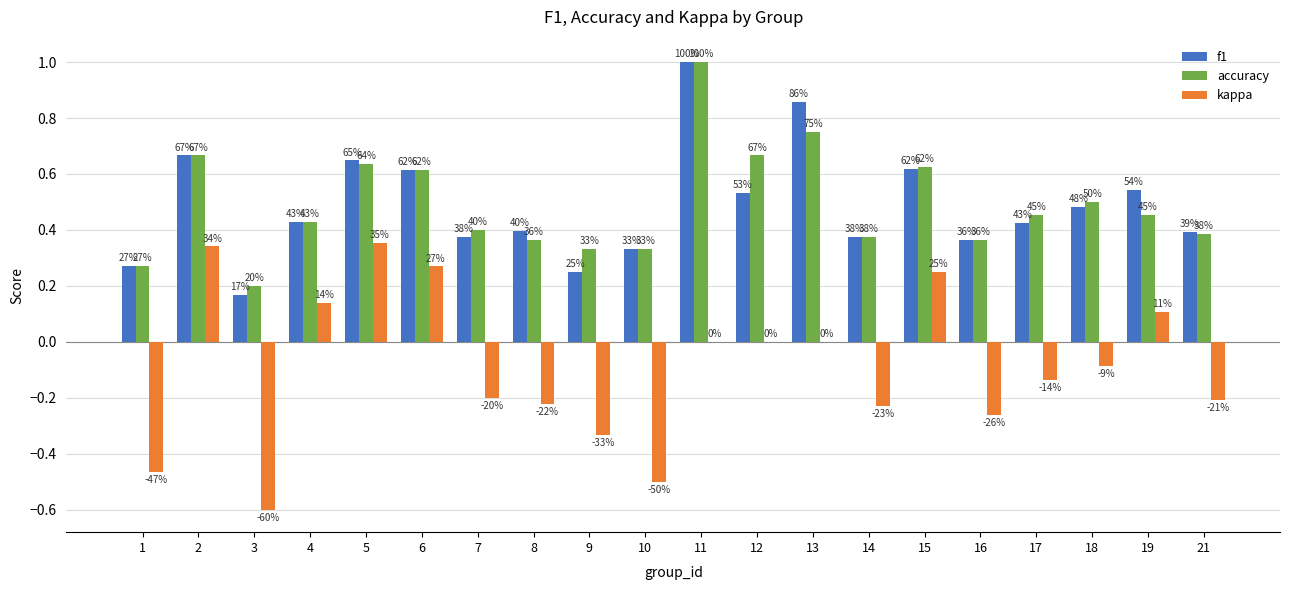

At which label does accuracy reach its peak?

11